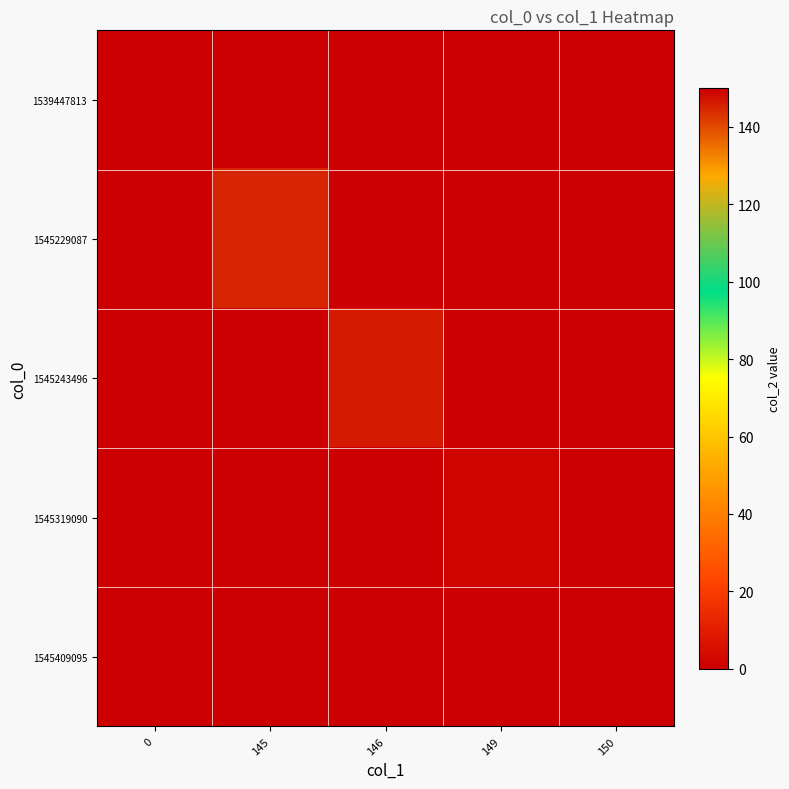

Count the number of data series in this chart.

5